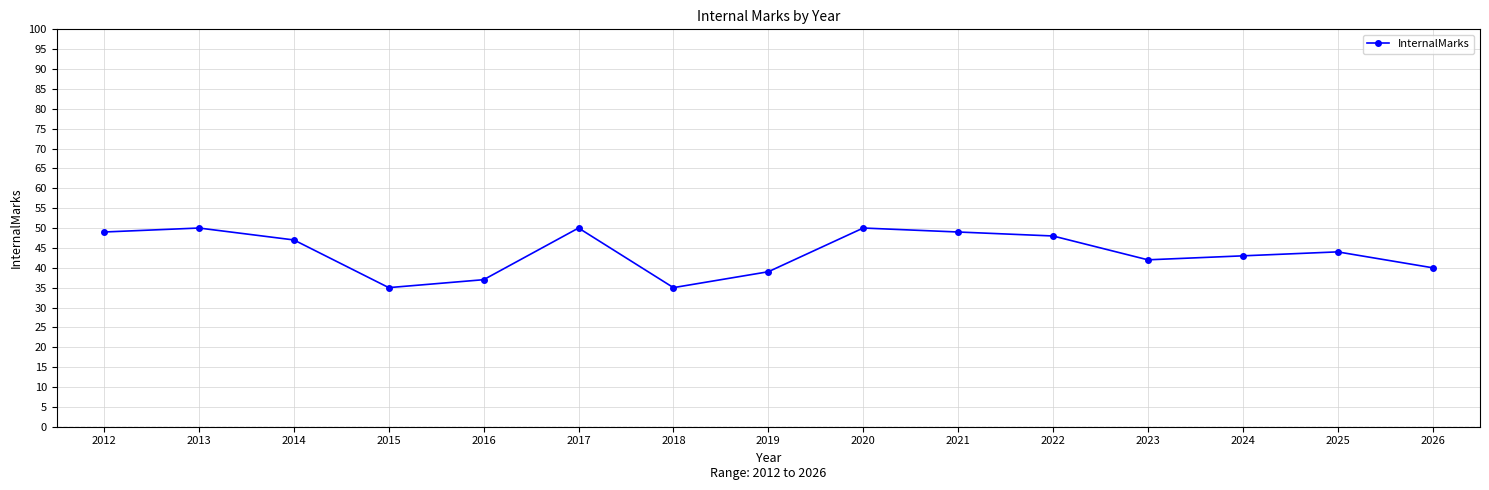

The chart shows a value of 86 at 2012. True or false?

False